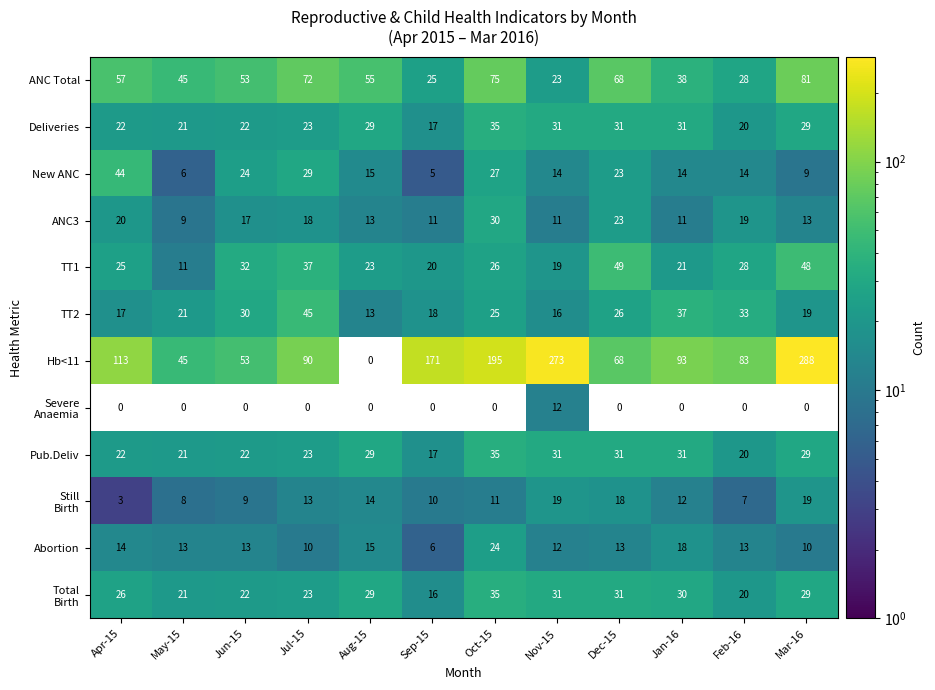

At which label is Deliveries closest to 26?

Jul-15